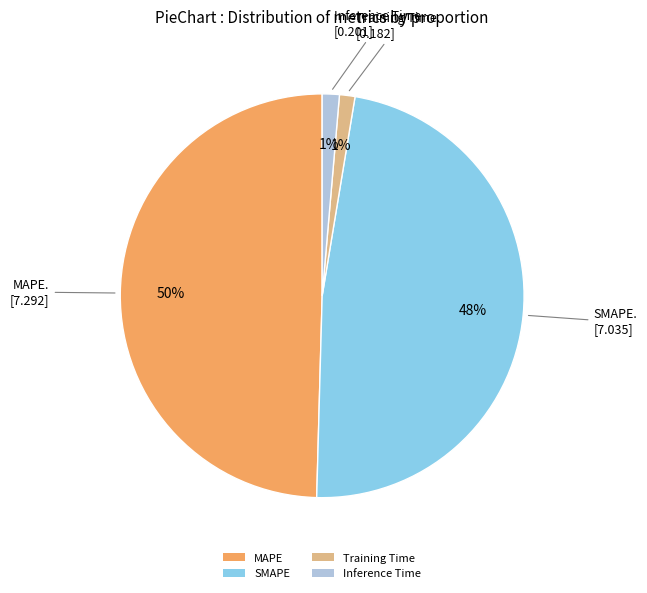

Is the sum of SMAPE and Inference Time greater than half?

No